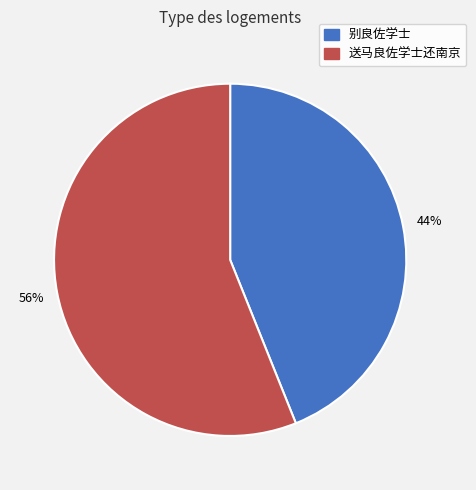

What percentage is the 别良佐学士 slice, to the nearest percent?

44%